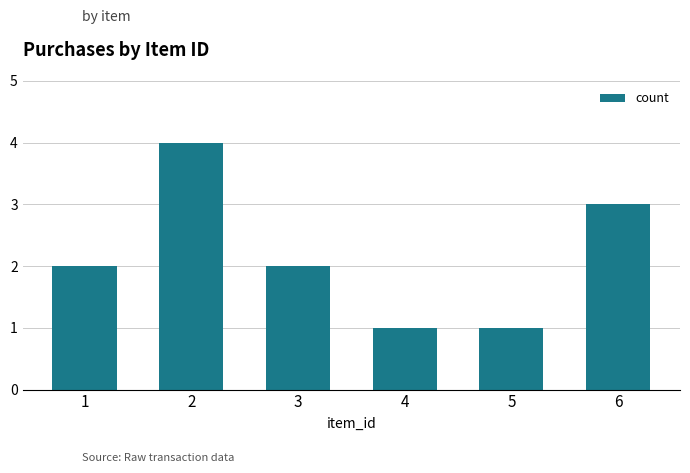

What is the ratio of the value at 5 to the value at 3?

0.5